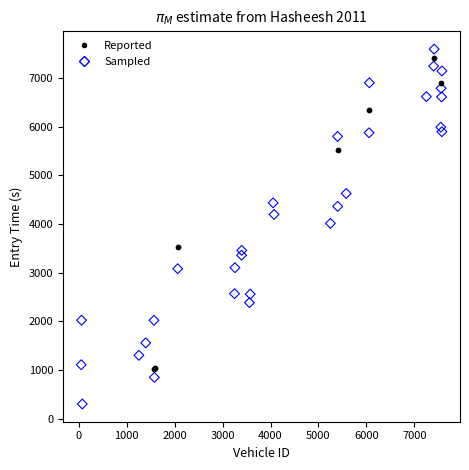

Which series has the largest Y range (max minus min)?

Sampled